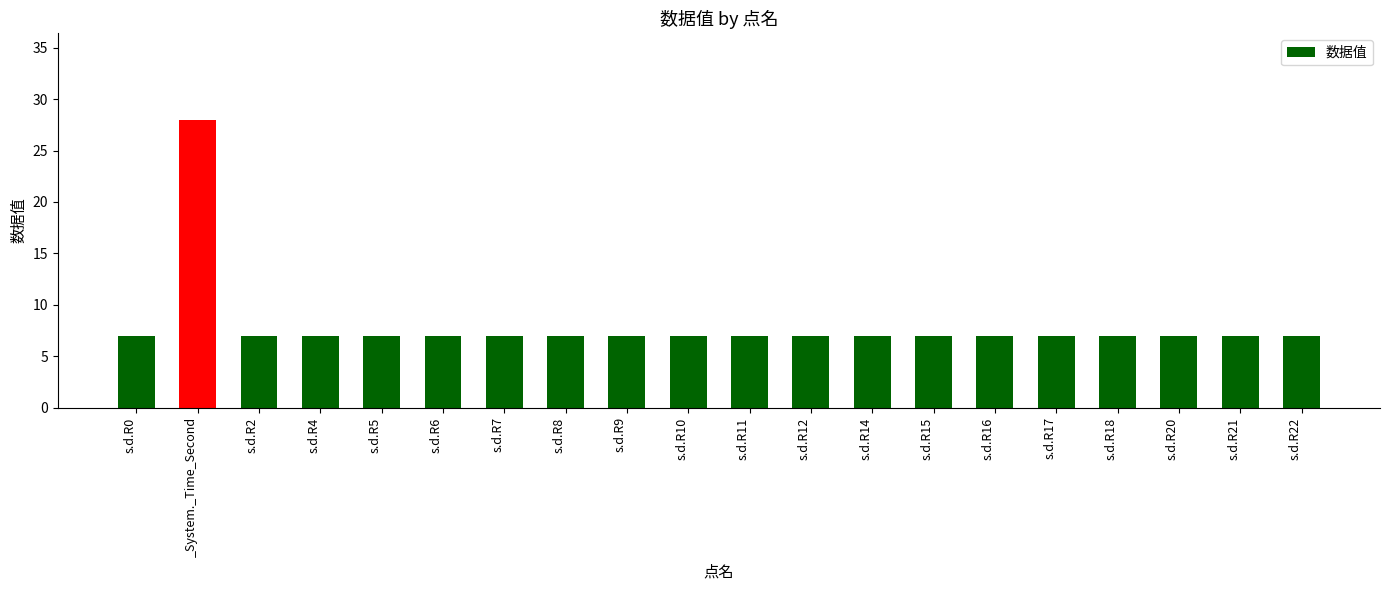

What is the average value?

8